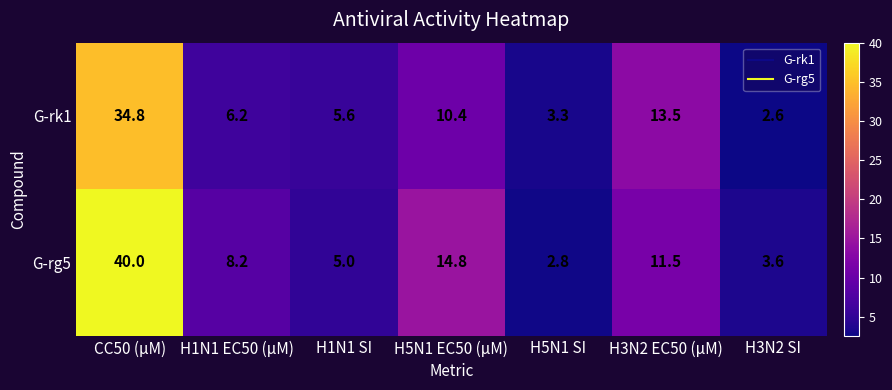

The G-rk1 series shows 10.4 at H5N1 EC50 (μM). True or false?

True